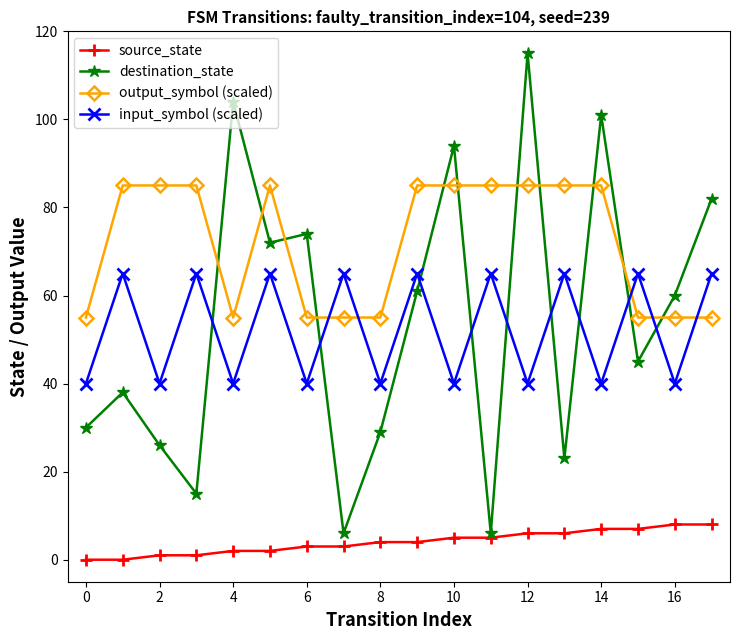

True or false: source_state and input_symbol (scaled) intersect in this chart.

False